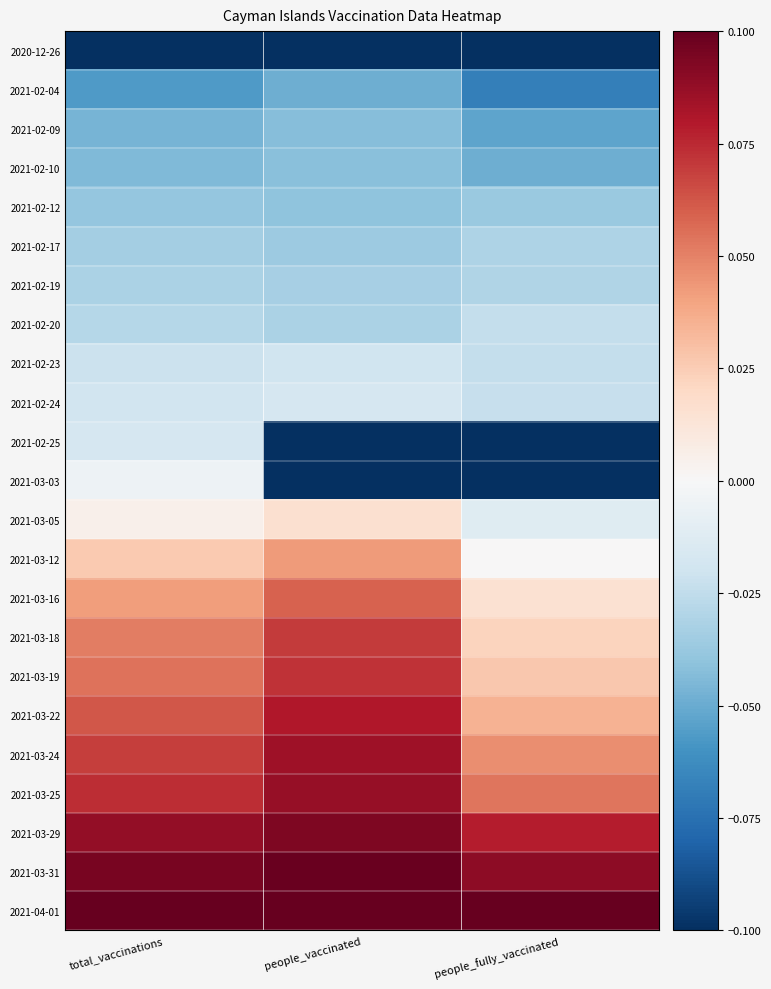

List the series in order of their peak value, highest first.

2021-04-01, 2021-03-31, 2021-03-29, 2021-03-25, 2021-03-24, 2021-03-22, 2021-03-19, 2021-03-18, 2021-03-16, 2021-03-12, 2021-03-05, 2021-03-03, 2021-02-25, 2021-02-24, 2021-02-23, 2021-02-20, 2021-02-19, 2021-02-17, 2021-02-12, 2021-02-10, 2021-02-09, 2021-02-04, 2020-12-26